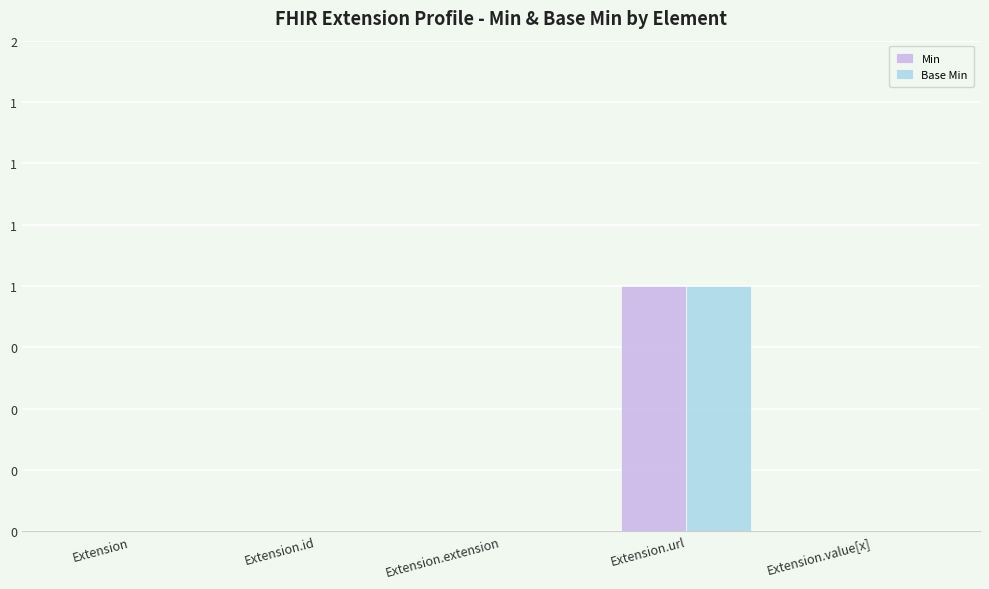

Which category has the lowest value in the Min series?

Extension